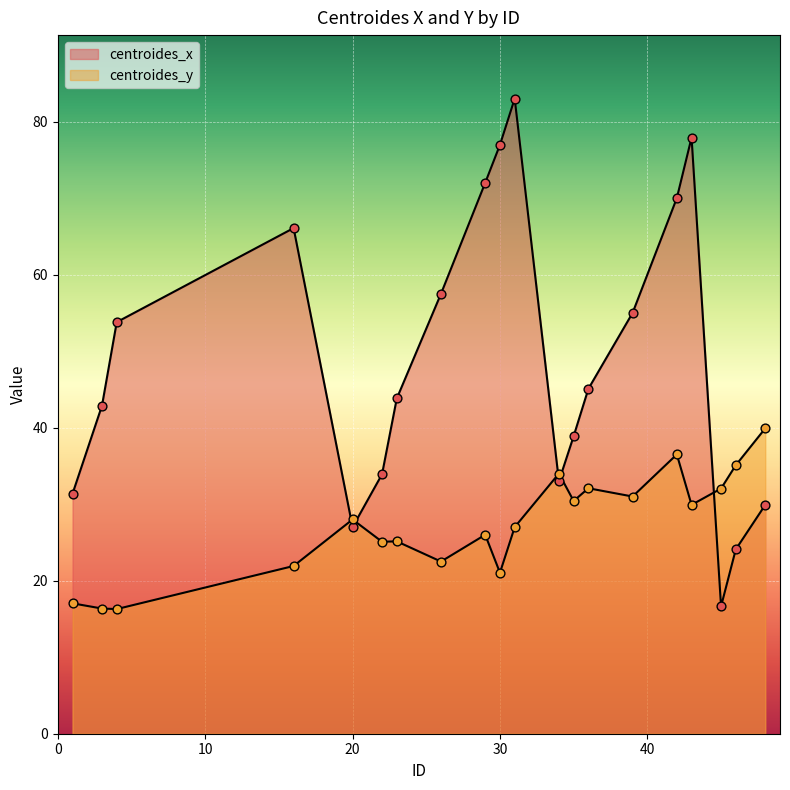

Which series contains the lowest Y value?

centroides_y